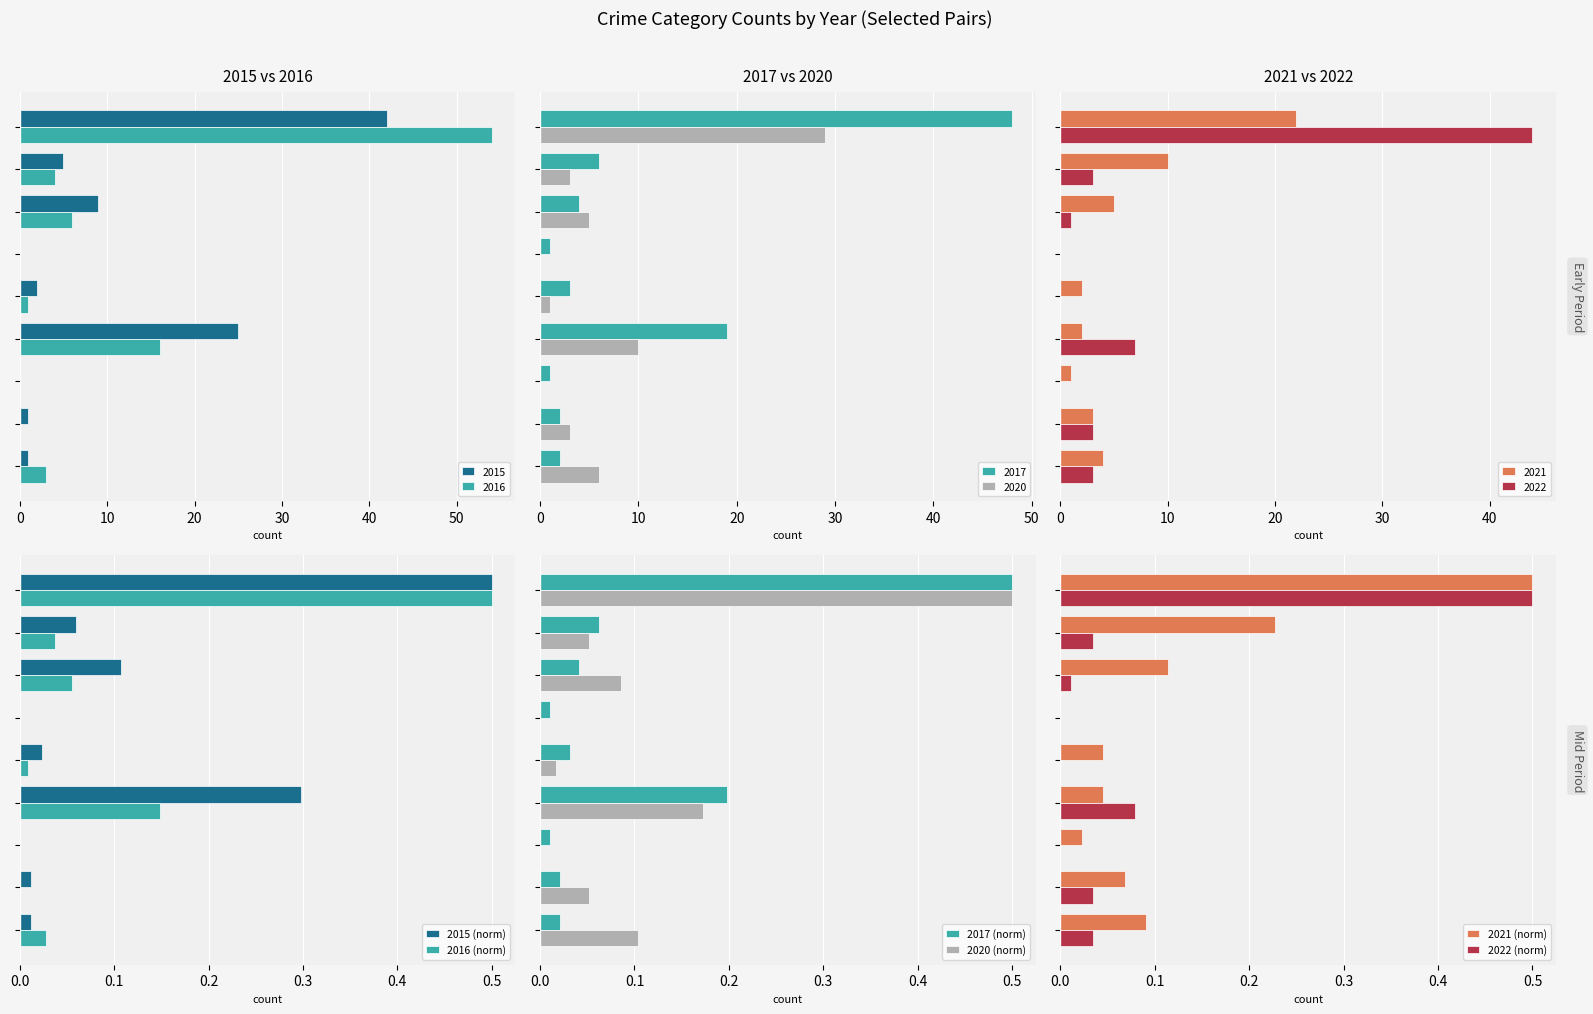

What is the sum of all 2017 (norm) values?

0.9